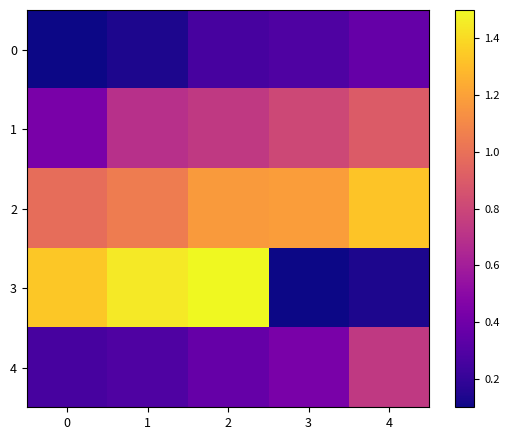

Which series has the largest total across all categories?

2